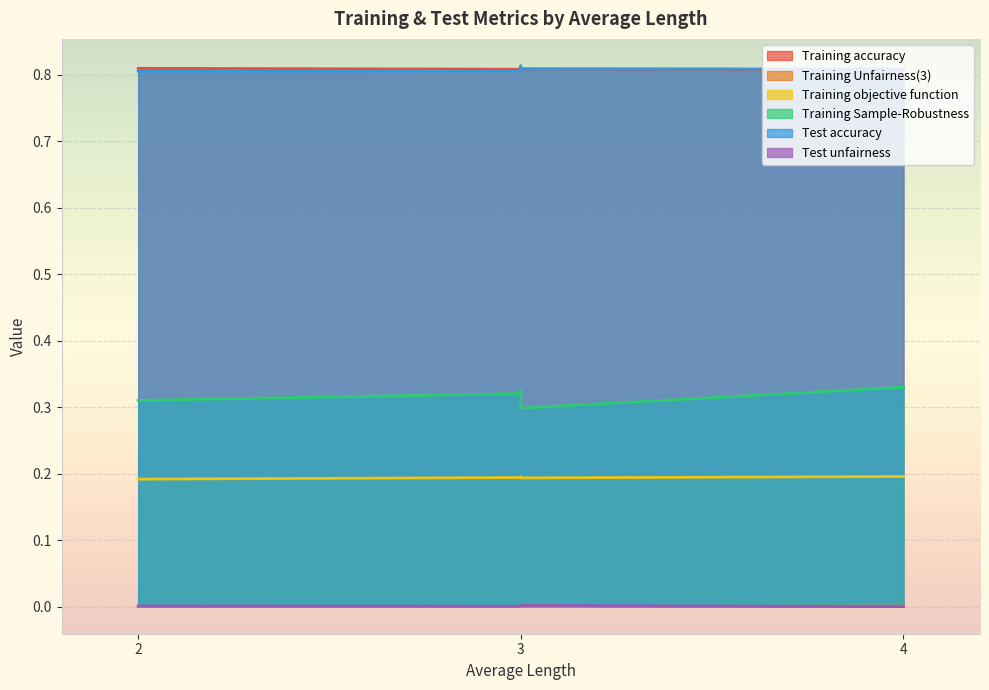

What is the label of the 2nd point from the left?

3